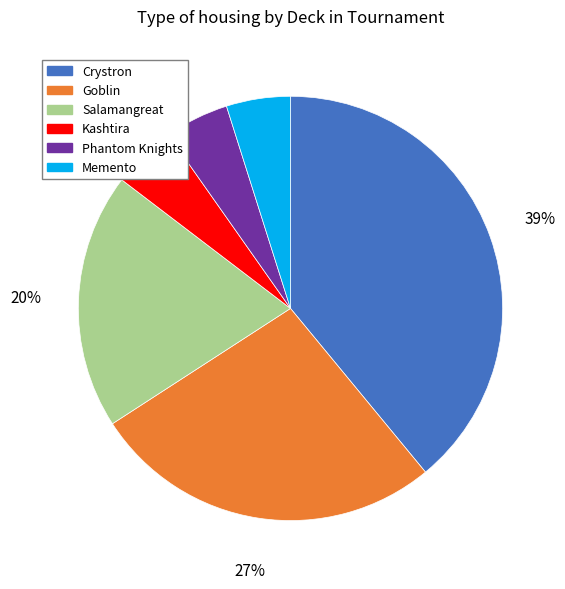

Is there any slice that represents more than half of the pie?

No